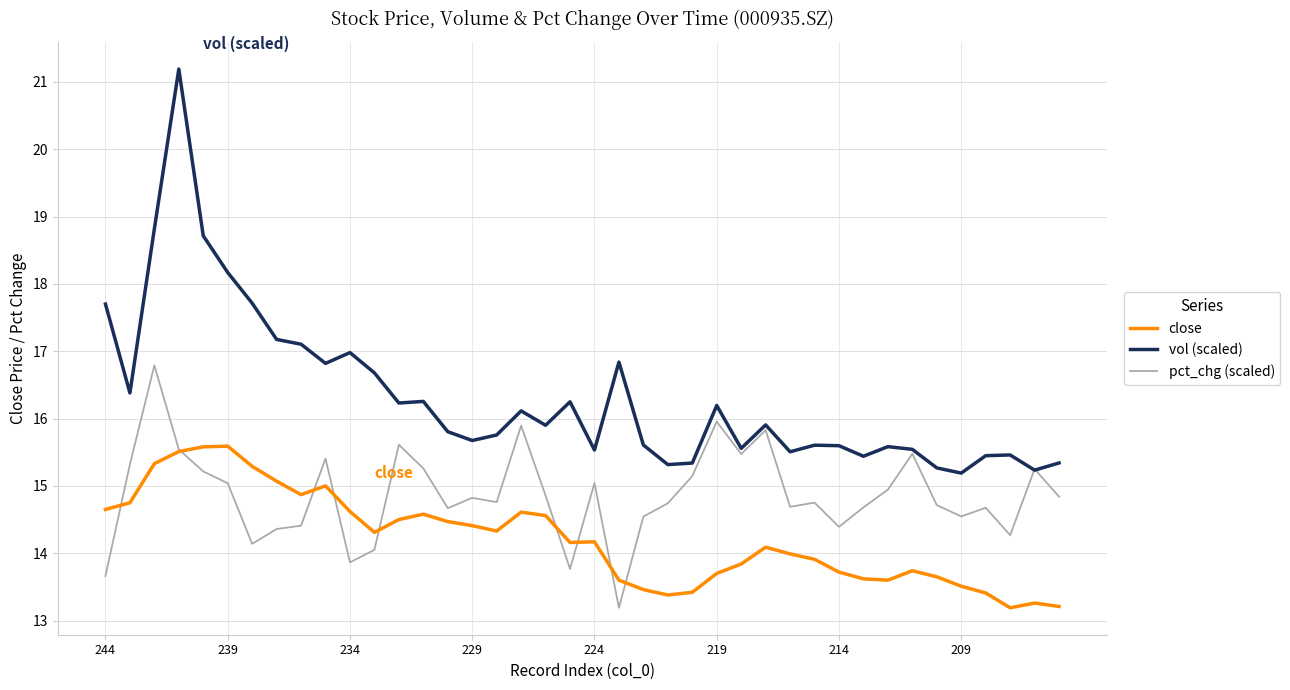

Does the chart display data point markers on the line(s)?

No